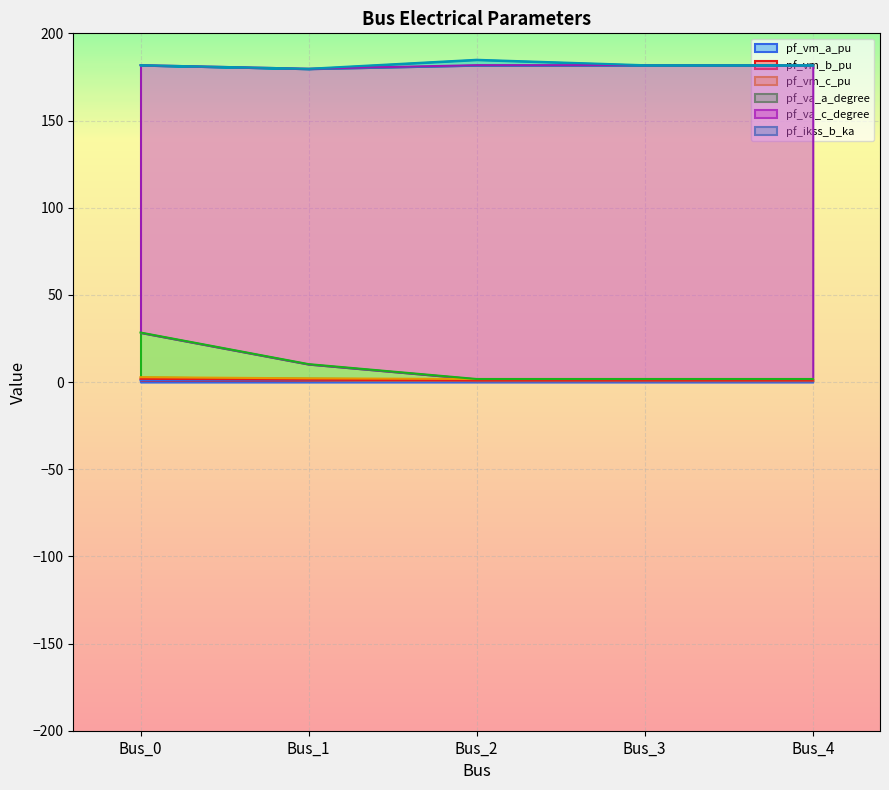

The value of pf_vm_a_pu at Bus_0 is 1.0. True or false?

True